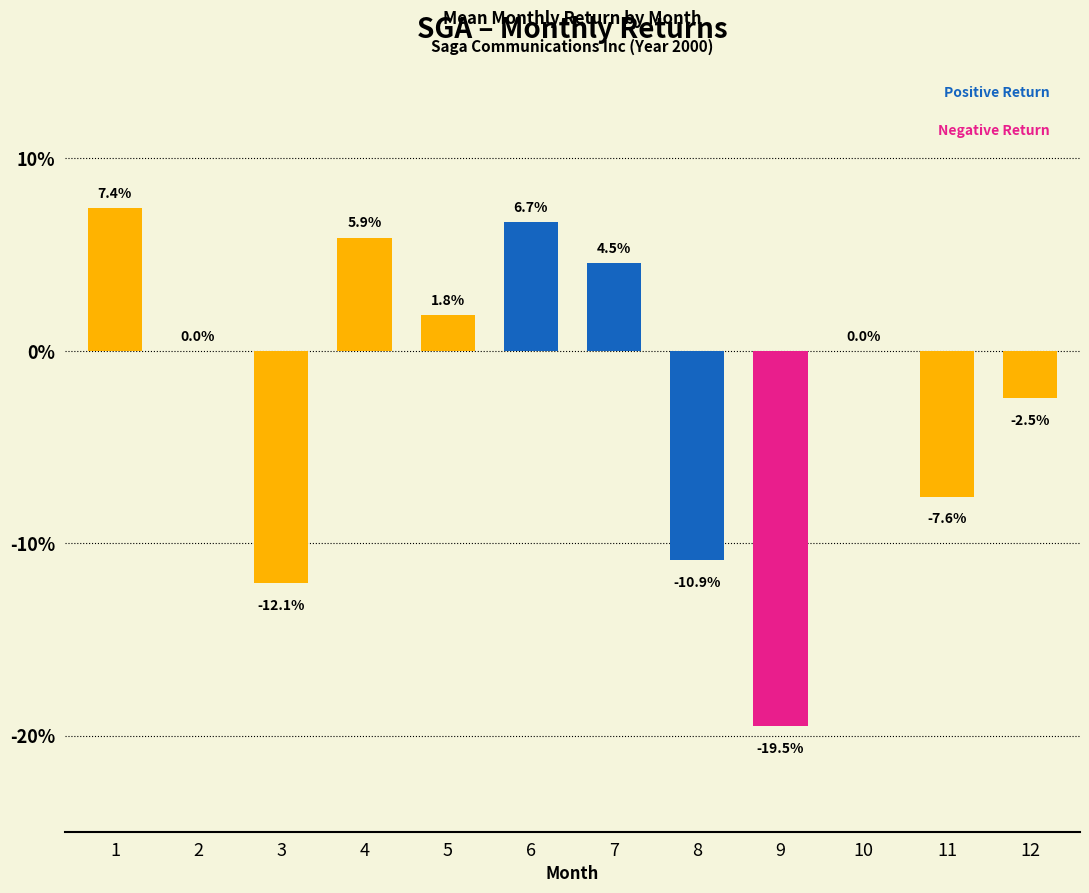

List the labels in order of value, smallest first.

9, 3, 8, 11, 12, 2, 10, 5, 7, 4, 6, 1